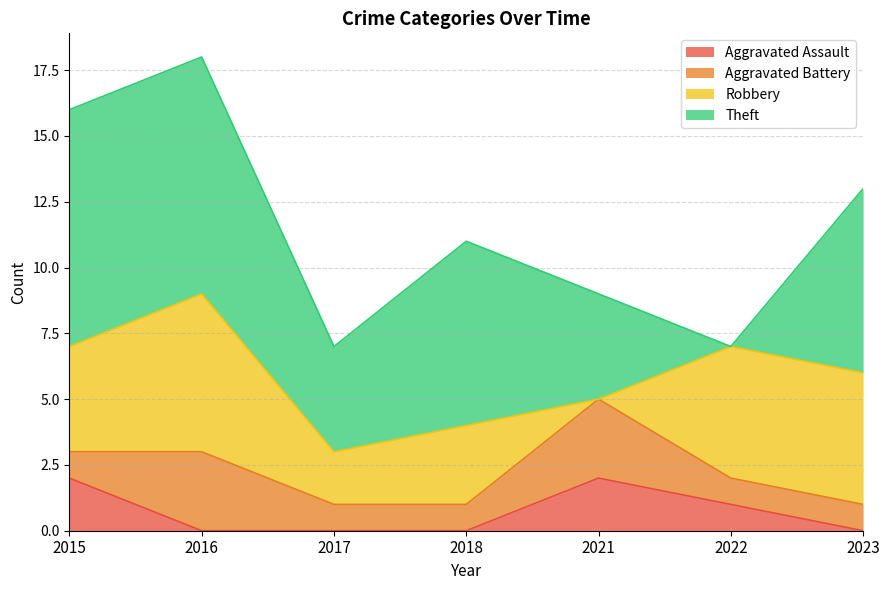

Rank the categories by Aggravated Assault value from highest to lowest.

2015, 2021, 2022, 2016, 2017, 2018, 2023